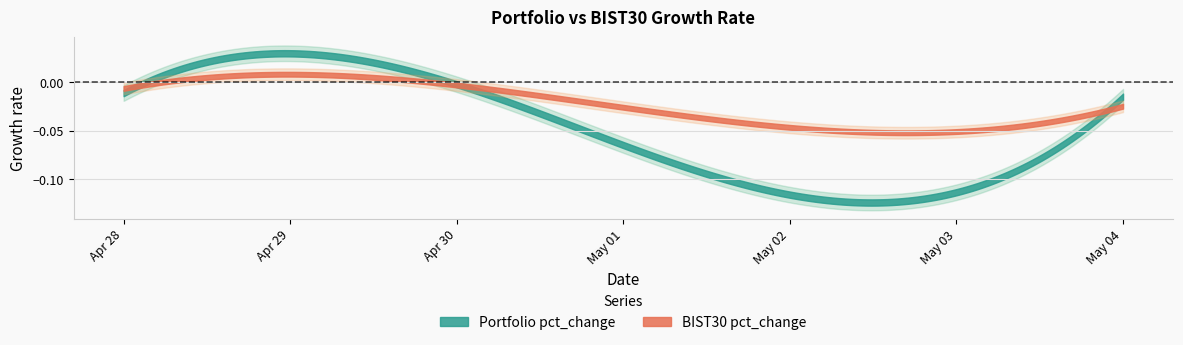

Where do BIST30 pct_change and Portfolio pct_change first cross each other?

2020-04-28 and 2020-04-29